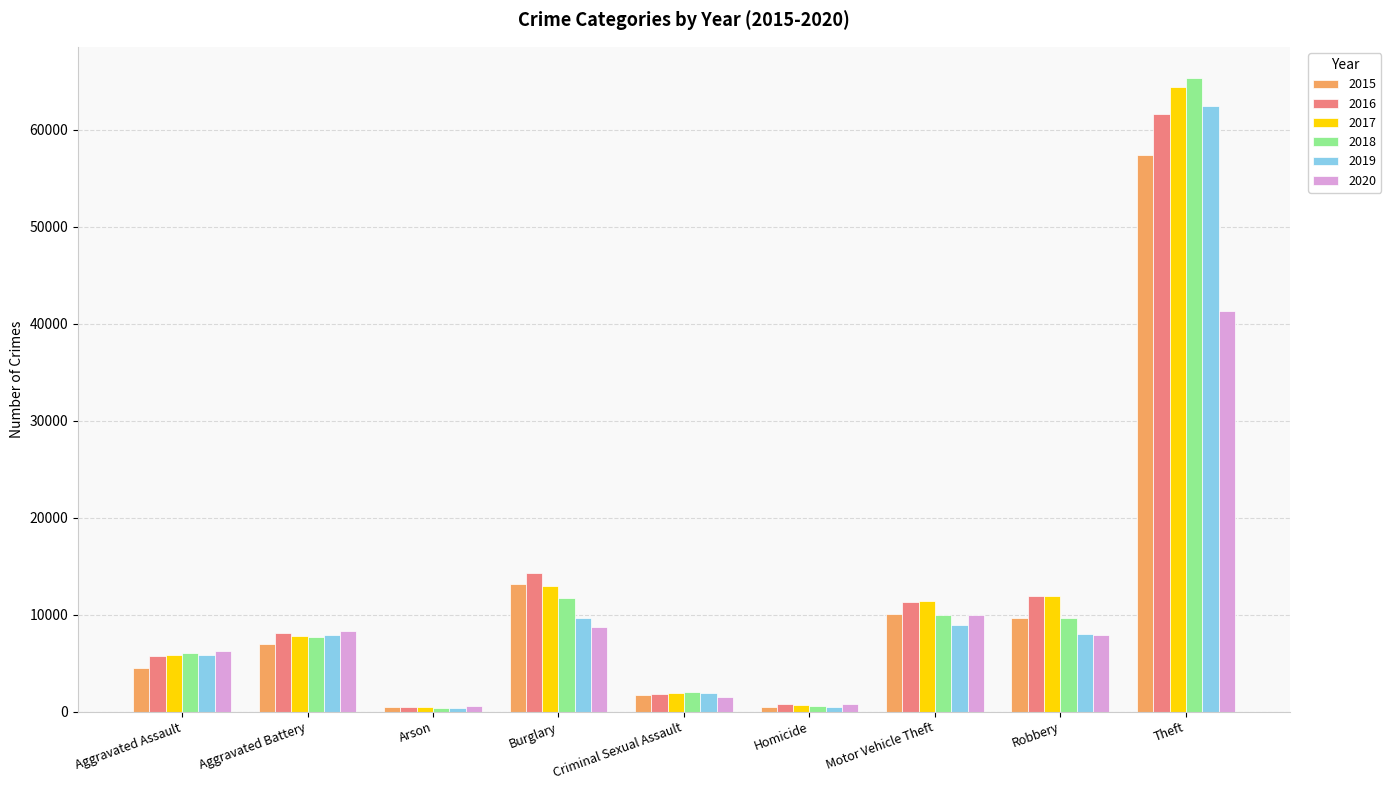

What is the total value across all series at Burglary?

70617